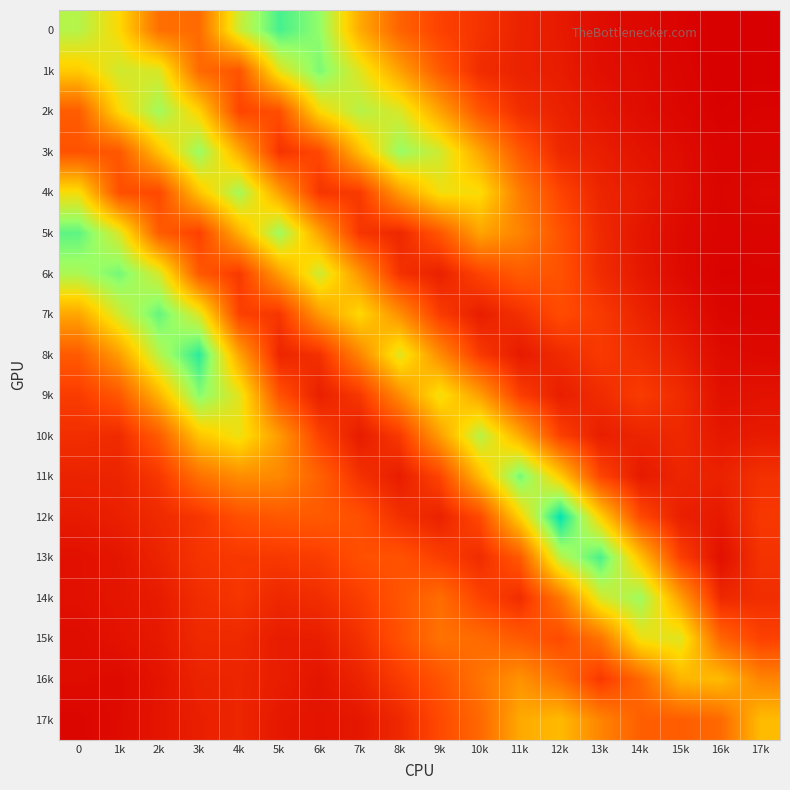

What is the total value across all series at 9k?

1.0